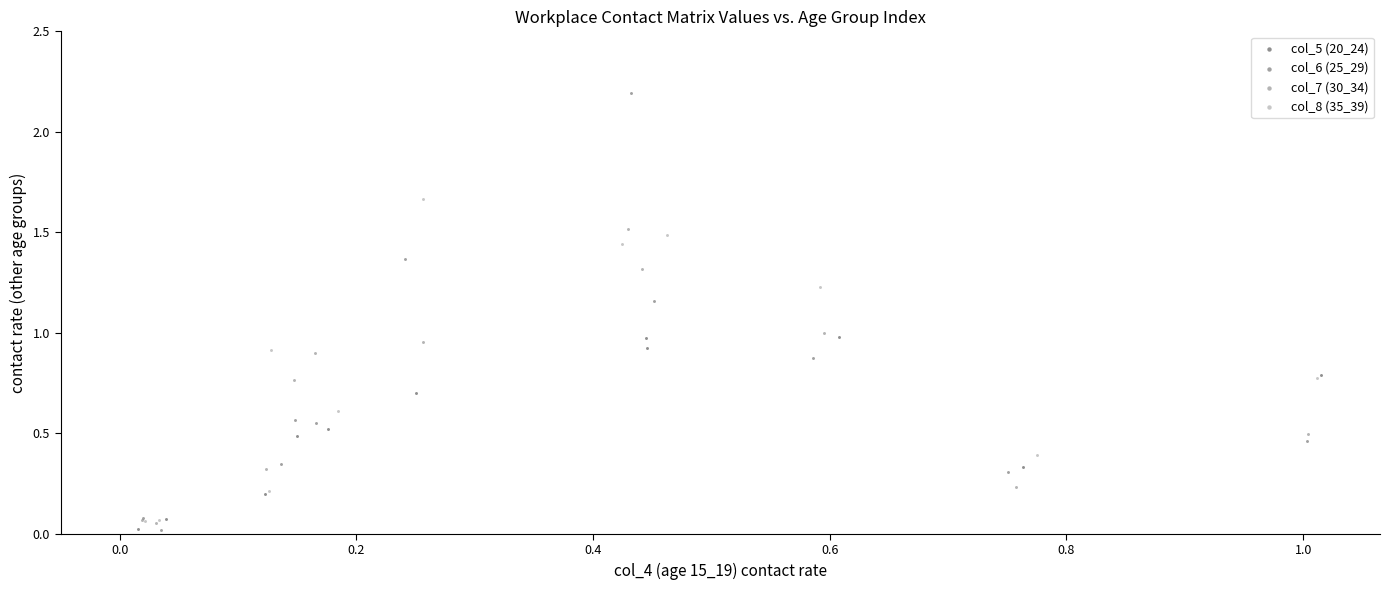

Which series contains the highest Y value?

col_6 (25_29)